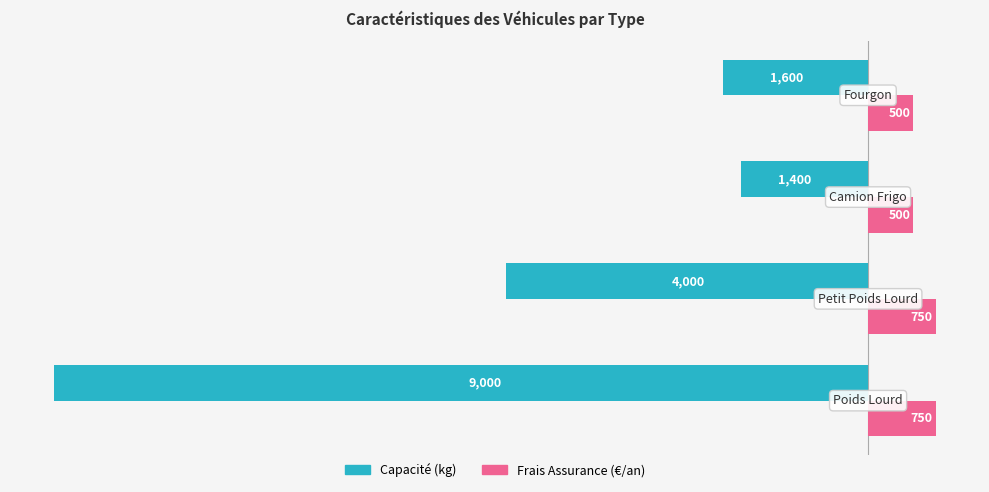

What is the difference between the maximum and minimum values in the Frais Assurance (€/an) series?

250